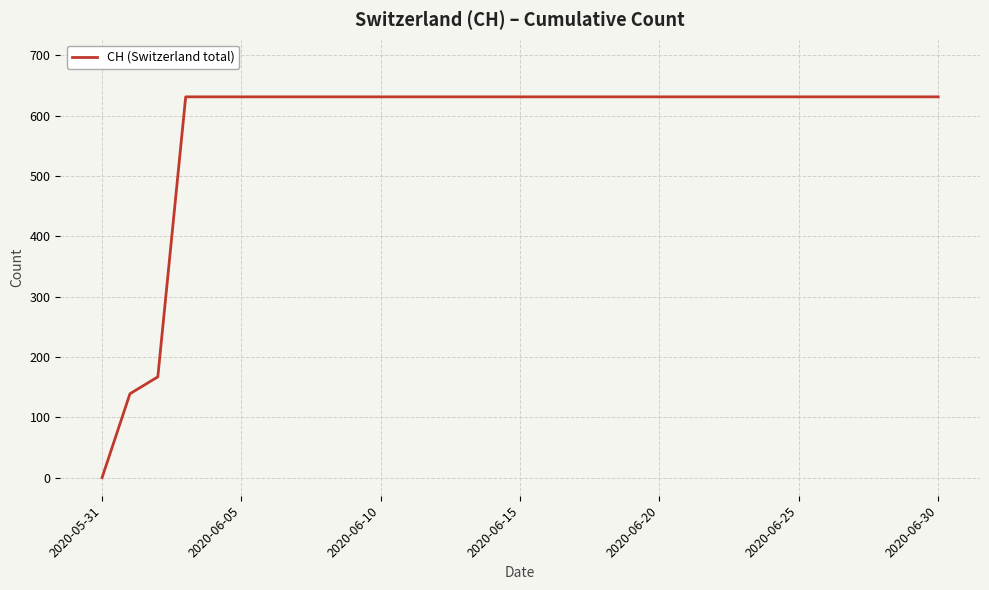

Count the number of categories in the chart.

31